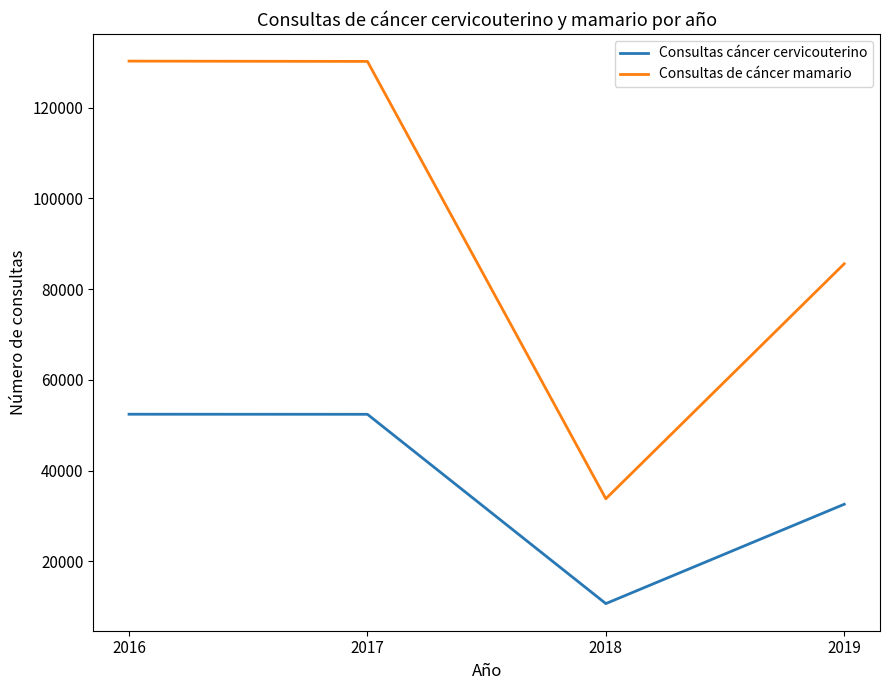

True or false: Consultas cáncer cervicouterino has more than 2 points higher than both neighbors.

False